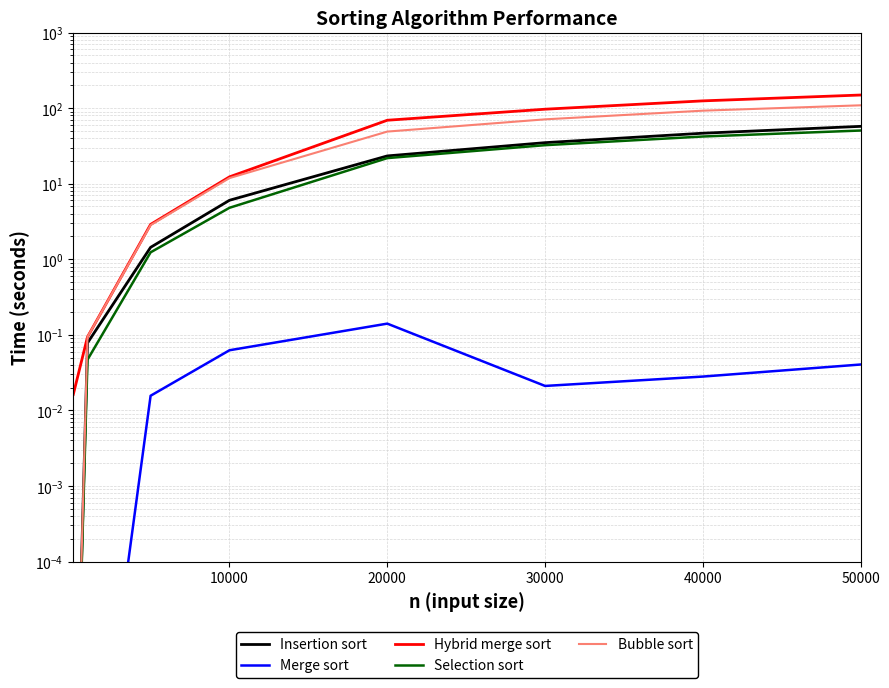

How many data points does each series have?

8